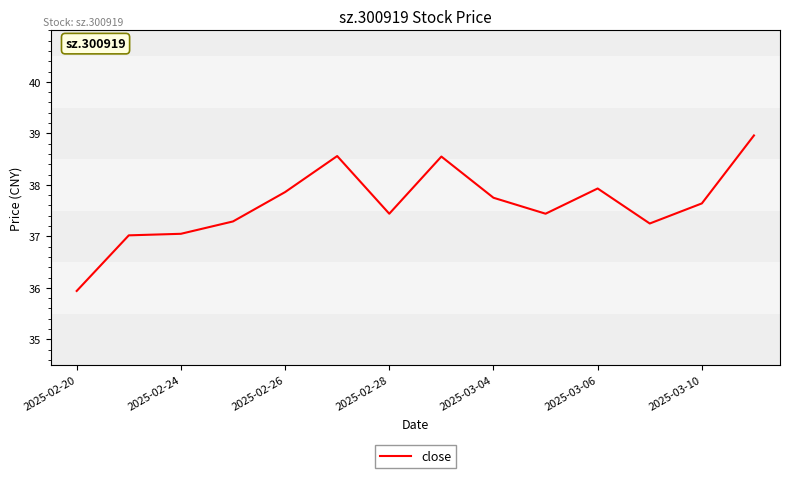

What is the maximum value shown in the chart?

39.0